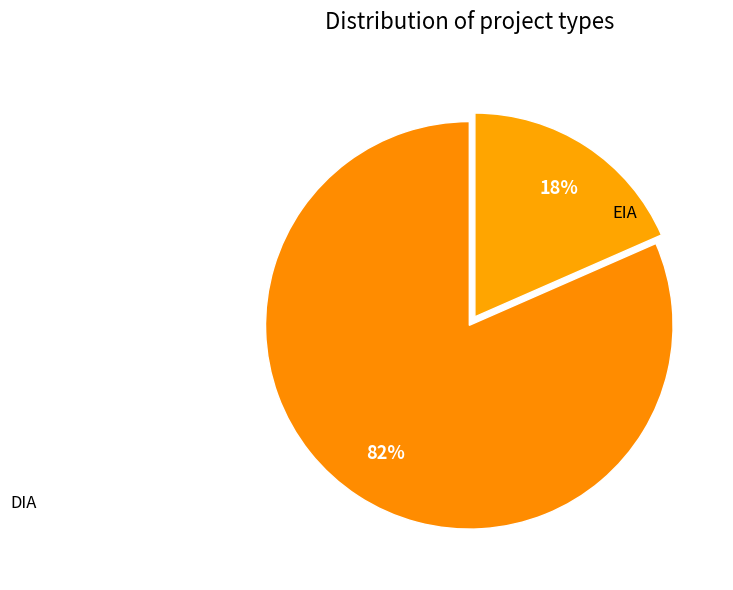

To the nearest percent, what percentage of the pie is DIA?

82%